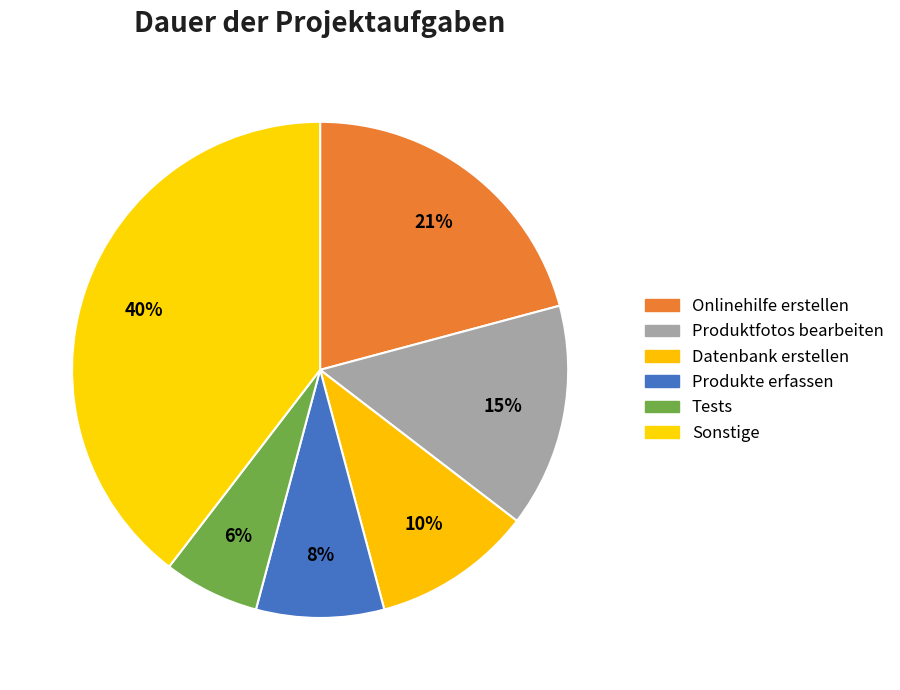

Count the number of slices in the pie.

6